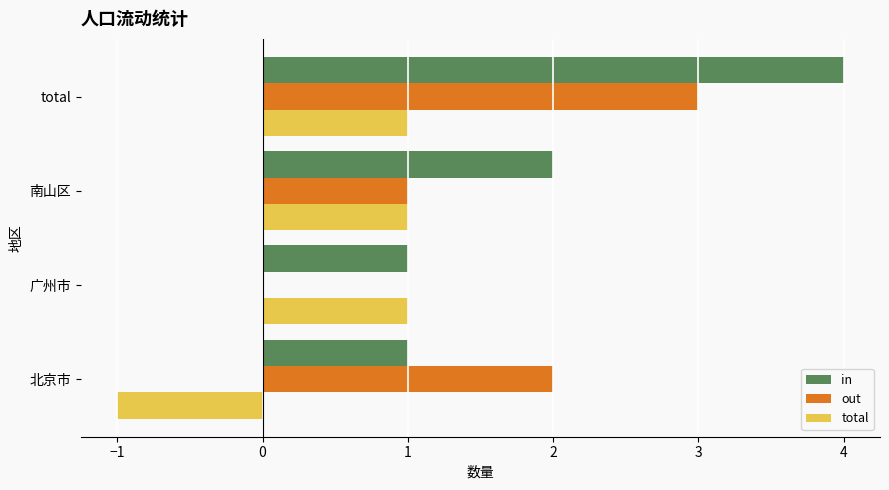

What is the approximate value of out at total?

3